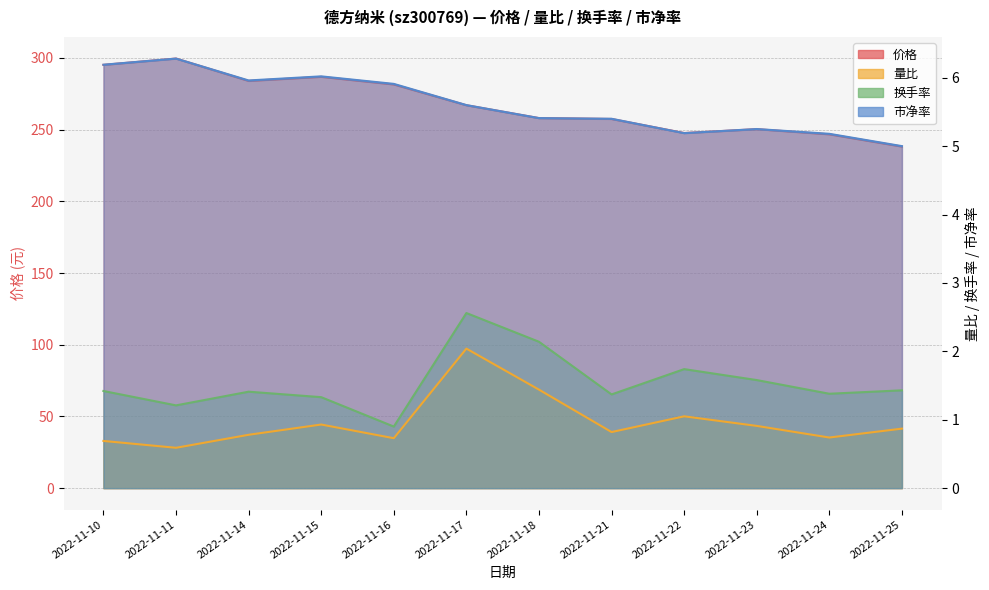

True or false: 价格 and 换手率 intersect in this chart.

False